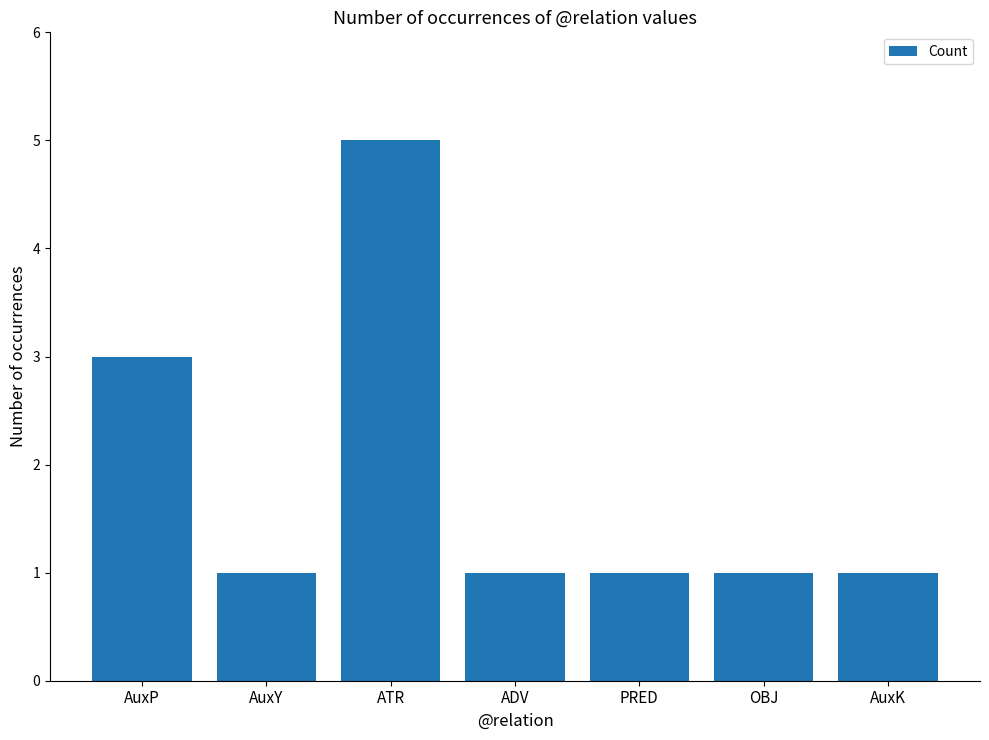

What is the greatest value displayed?

5